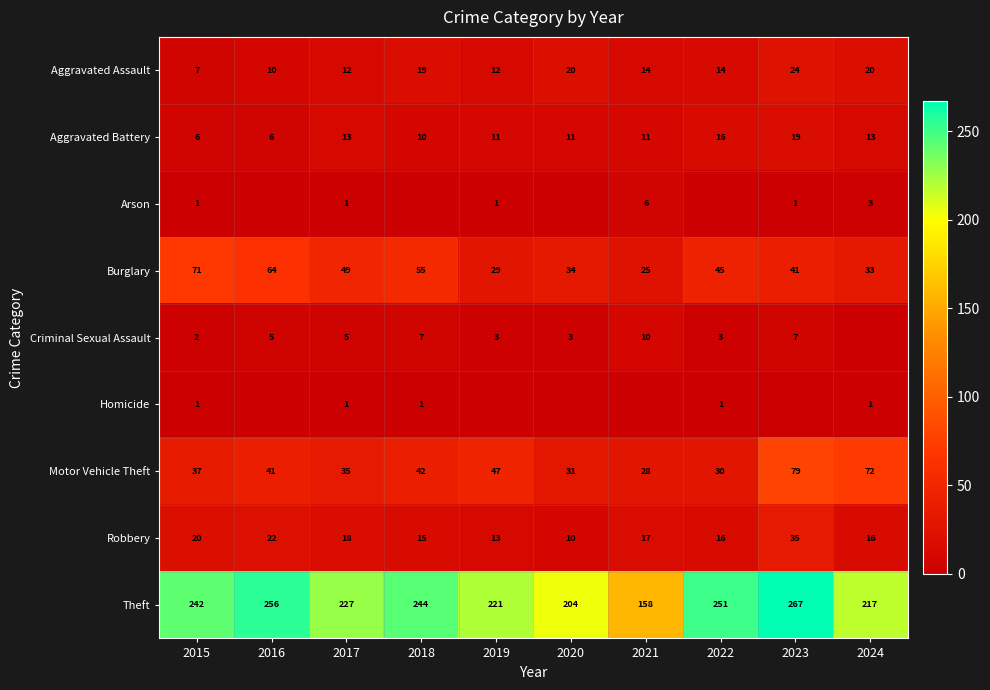

What is the approximate value of Theft at 2020?

204